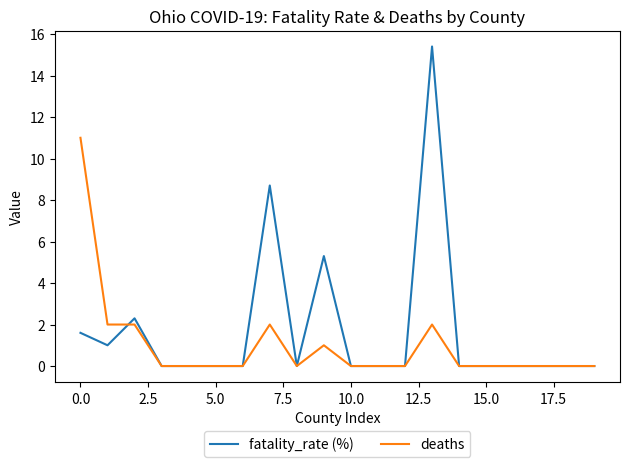

Which series has the largest range (max minus min)?

fatality_rate (%)